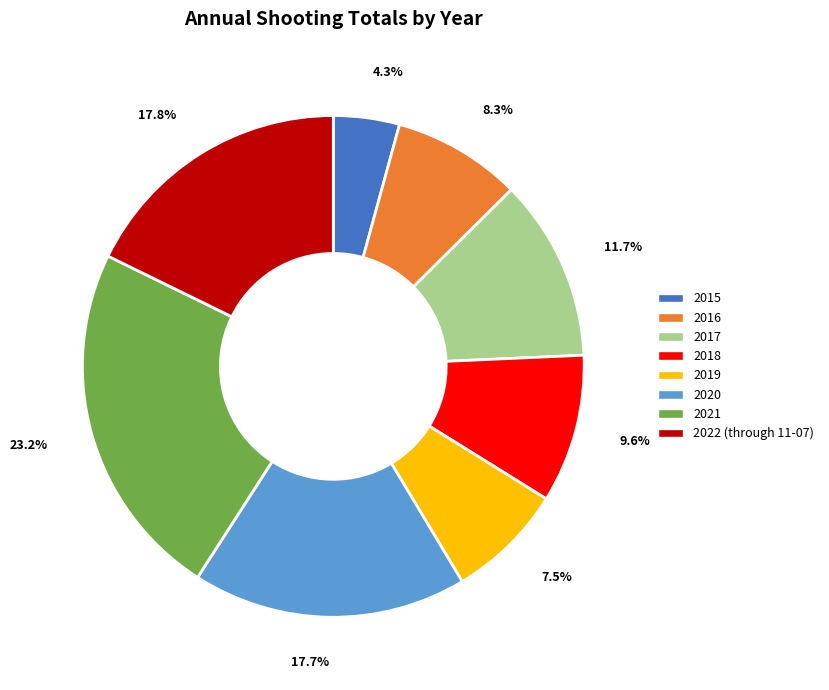

Count the number of slices in the pie.

8